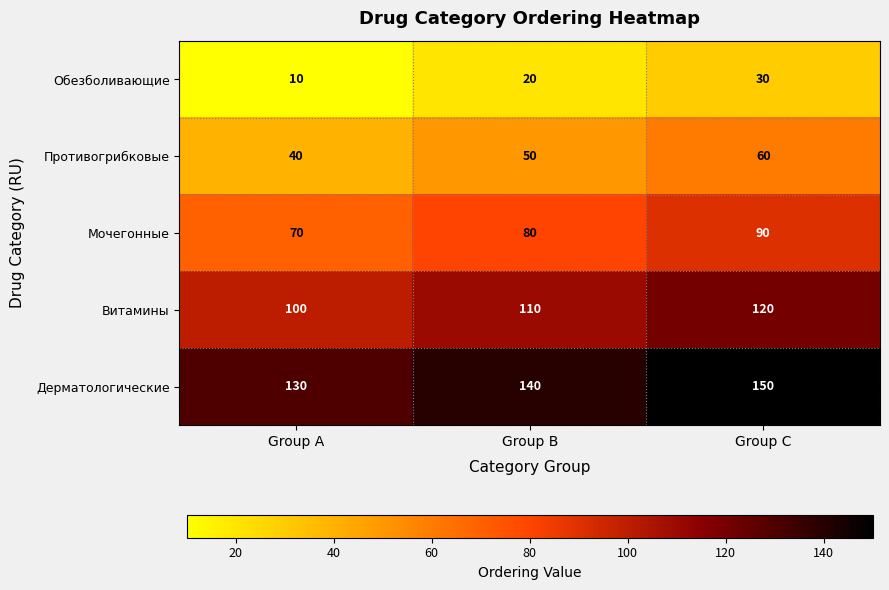

Where is Витамины nearest to the value 110?

Group B